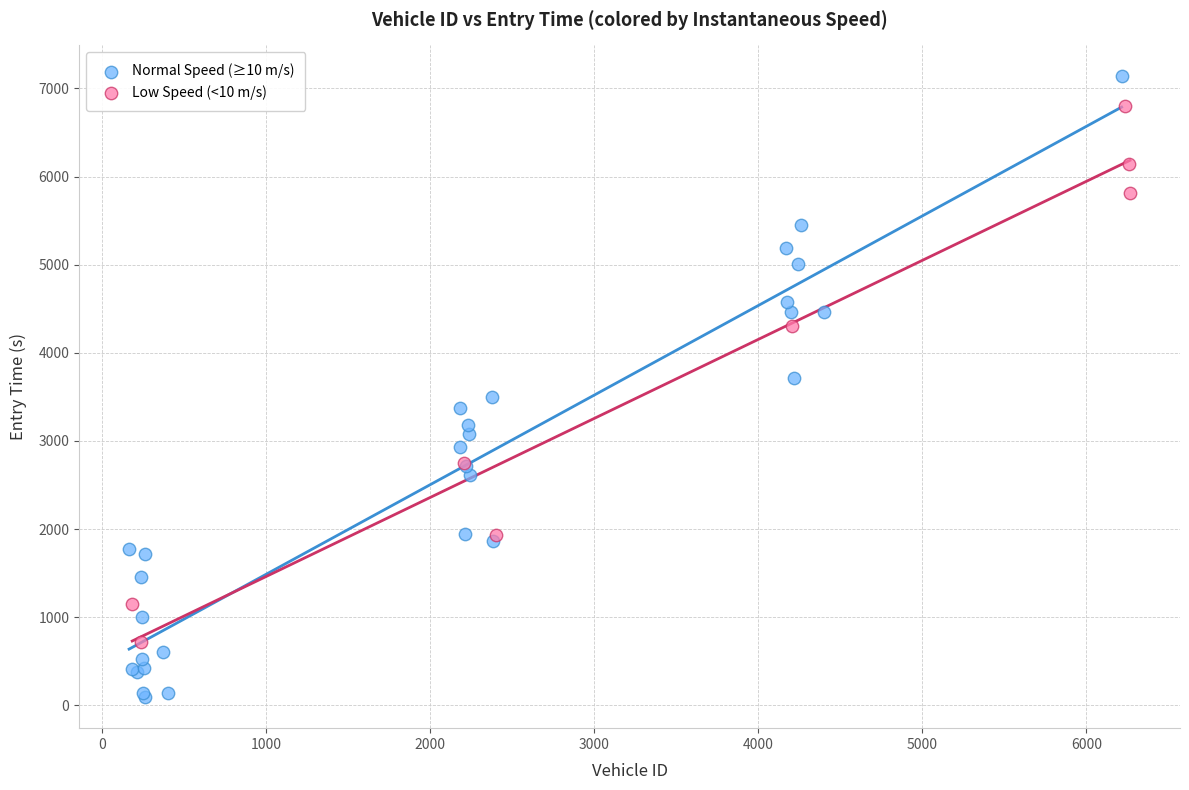

Which series has the largest Y range (max minus min)?

Normal Speed (≥10 m/s)